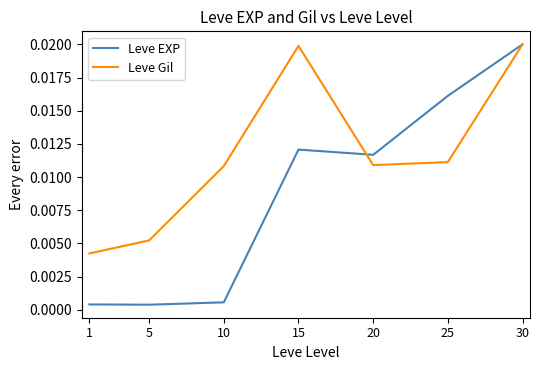

What is the sum of all Leve EXP values?

0.1